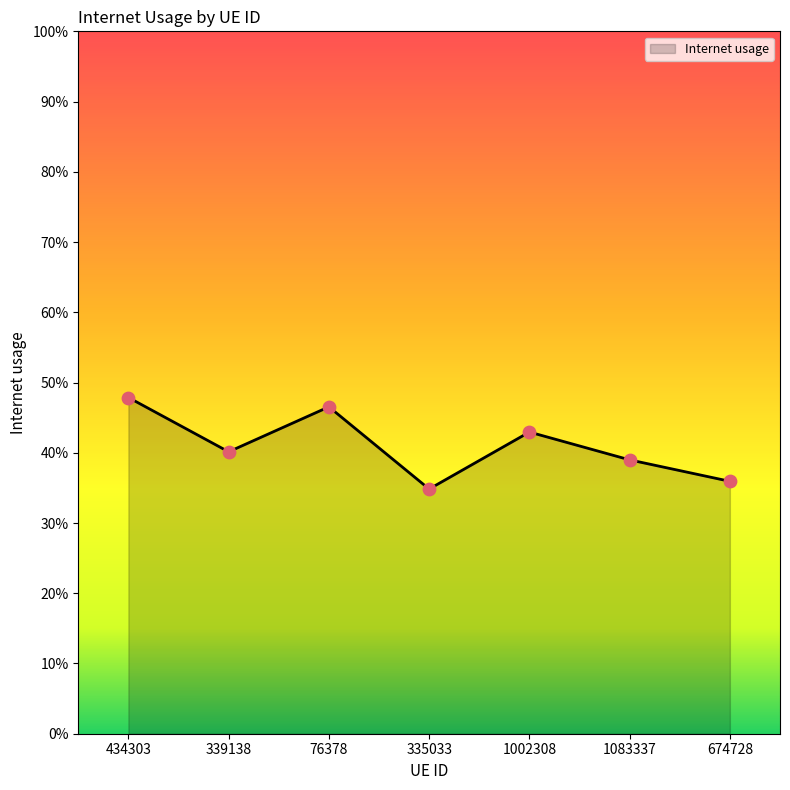

Between 434303 and 674728, which is larger?

434303